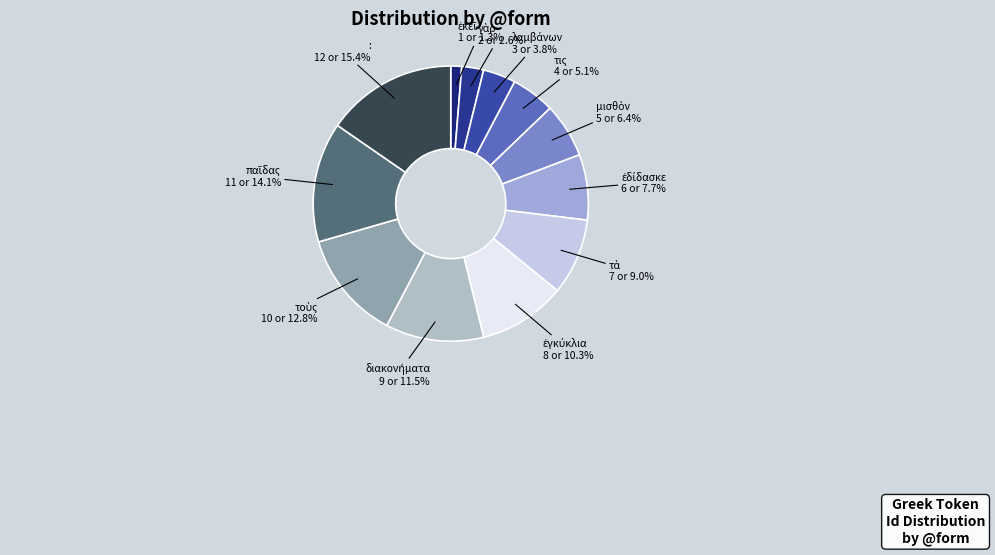

What is the largest slice in the pie chart?

: